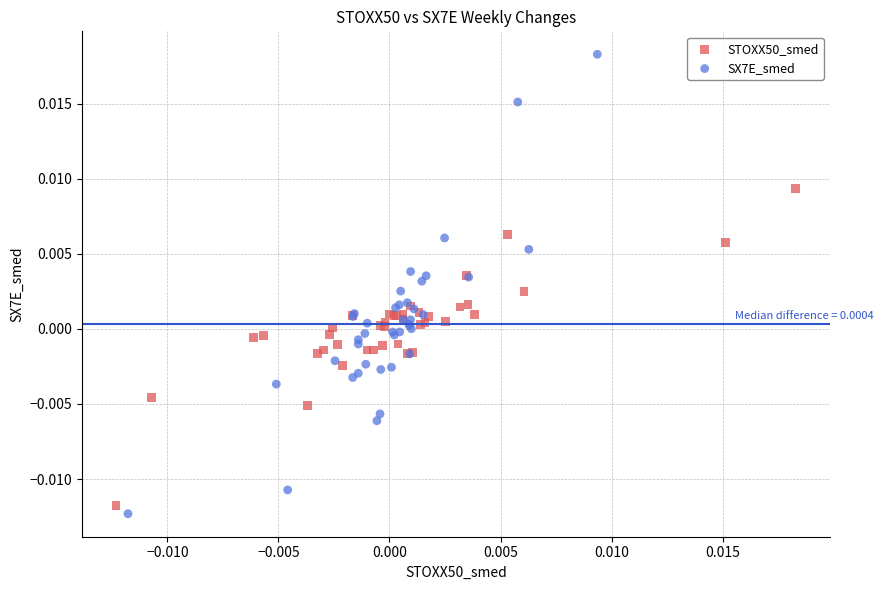

Which series contains the lowest Y value?

SX7E_smed